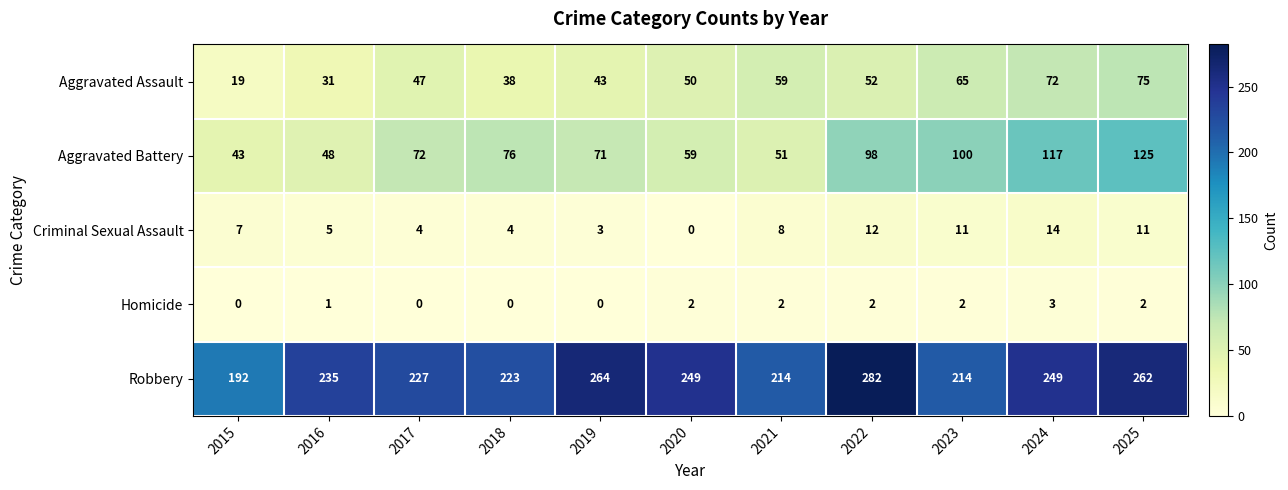

What is the greatest value displayed?

282